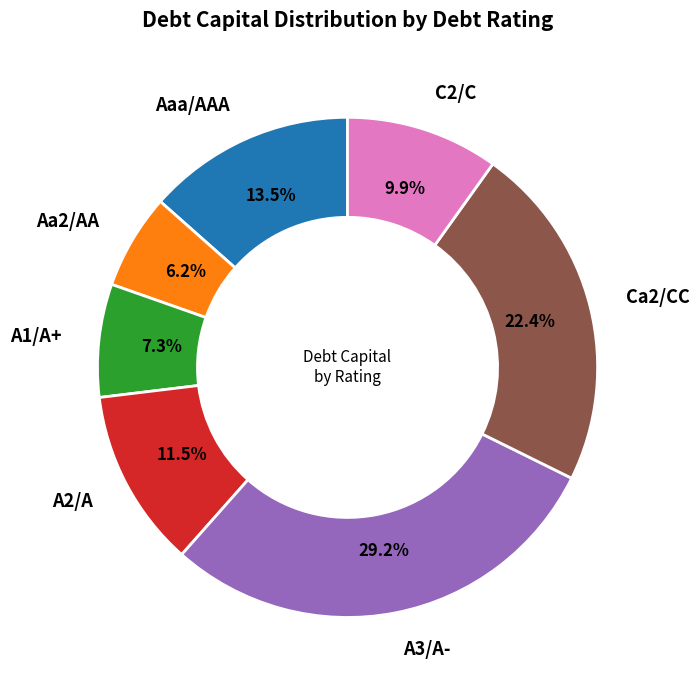

Does any single category account for the majority?

No